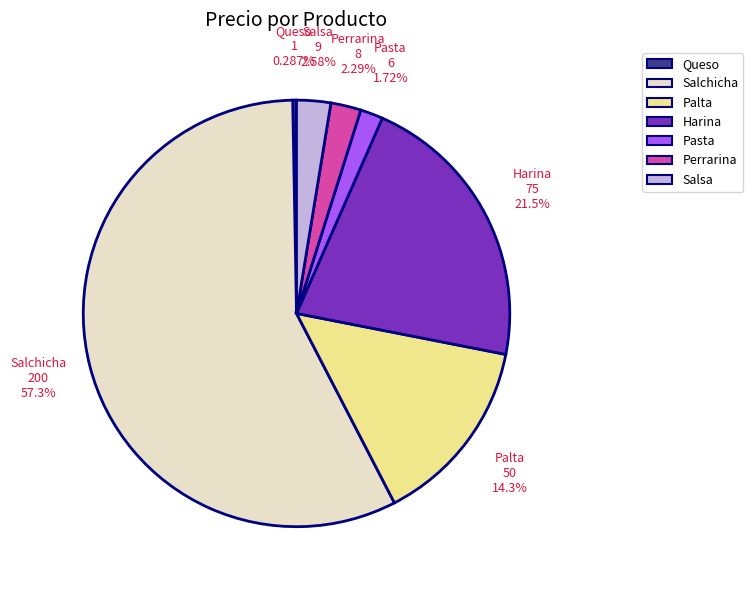

What percentage is NOT represented by Salsa?

97.4%